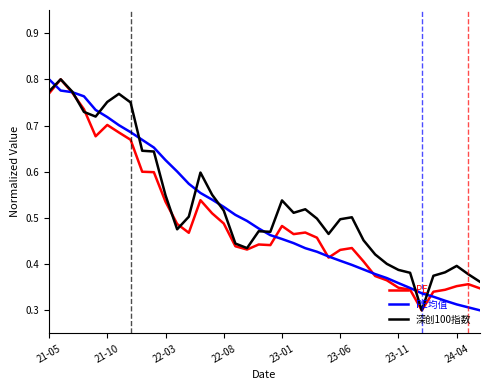

What is the value of the PE均值 point at the 32nd from the left?

0.3